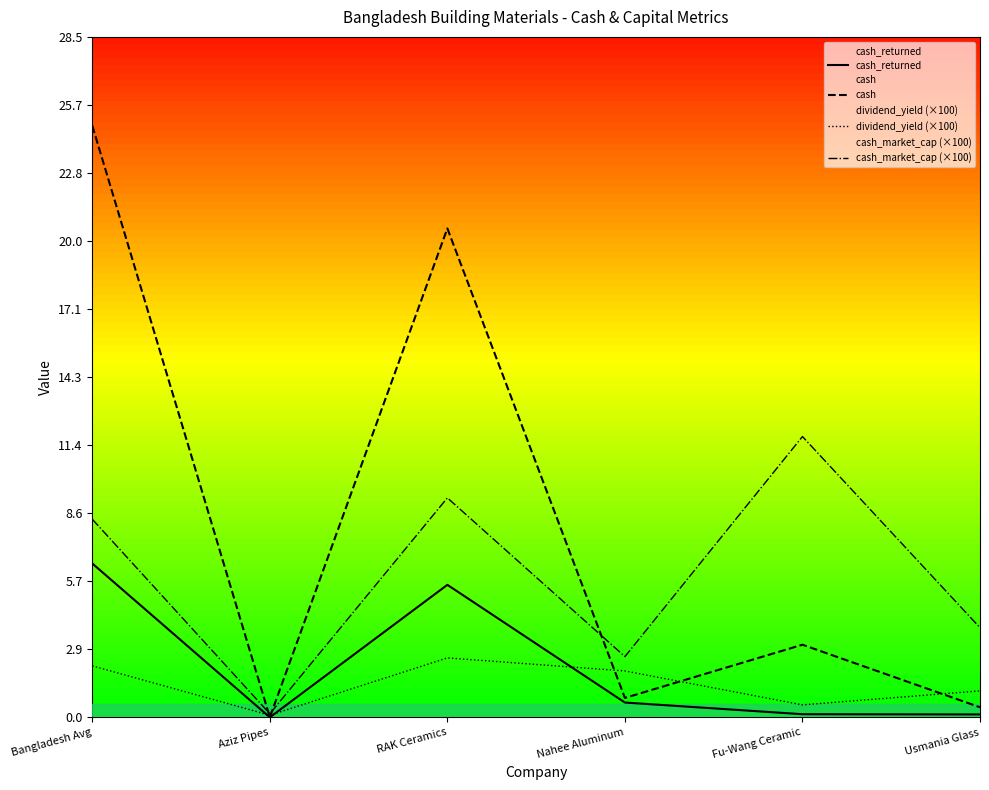

Which series changed the most between Fu-Wang Ceramic and Usmania Glass?

cash_market_cap (×100)